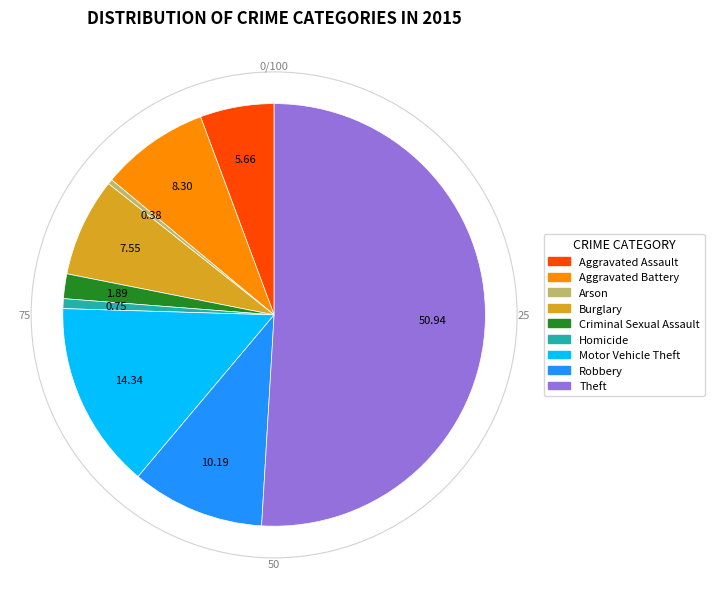

Which has a higher value, Burglary or Theft?

Theft